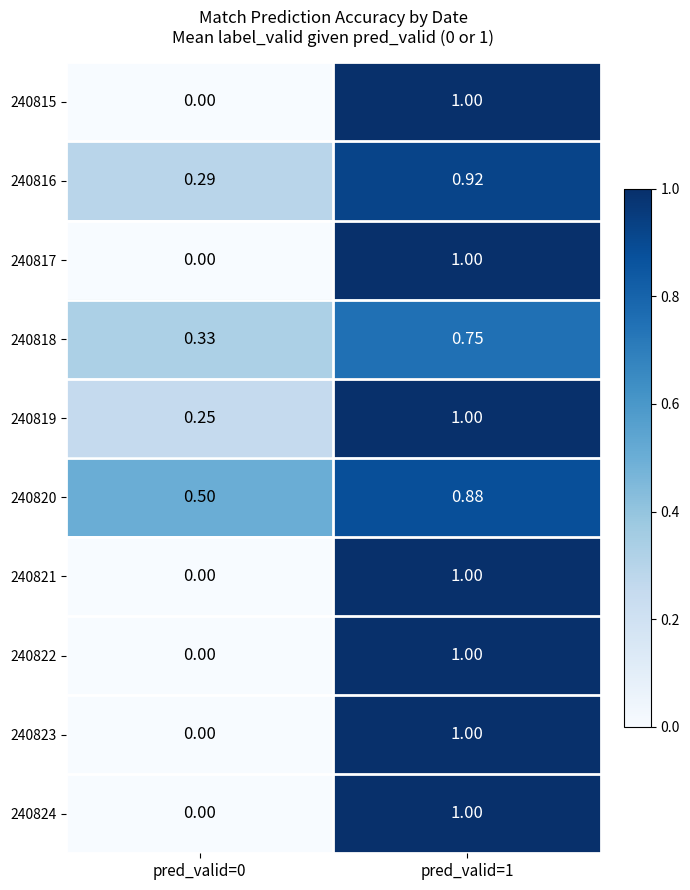

Is the value of 240818 at pred_valid=0 greater than the value of 240821 at pred_valid=0?

Yes